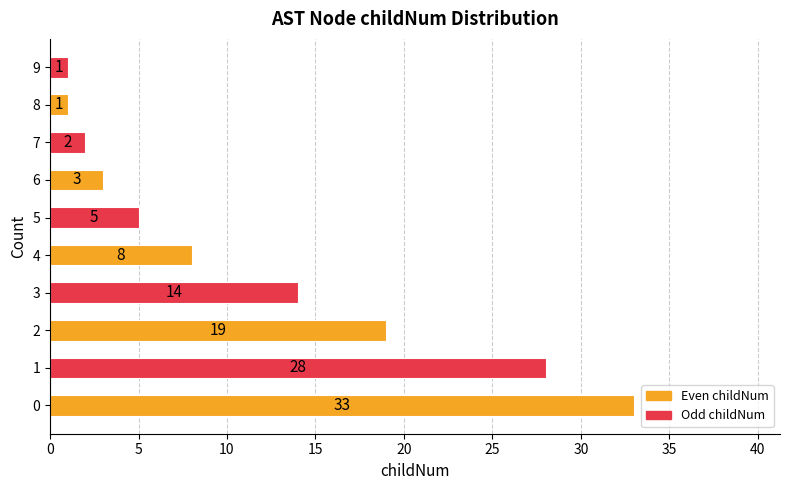

Reading bottom to top, list all the values displayed in this chart.

0=33	1=28	2=19	3=14	4=8	5=5	6=3	7=2	8=1	9=1